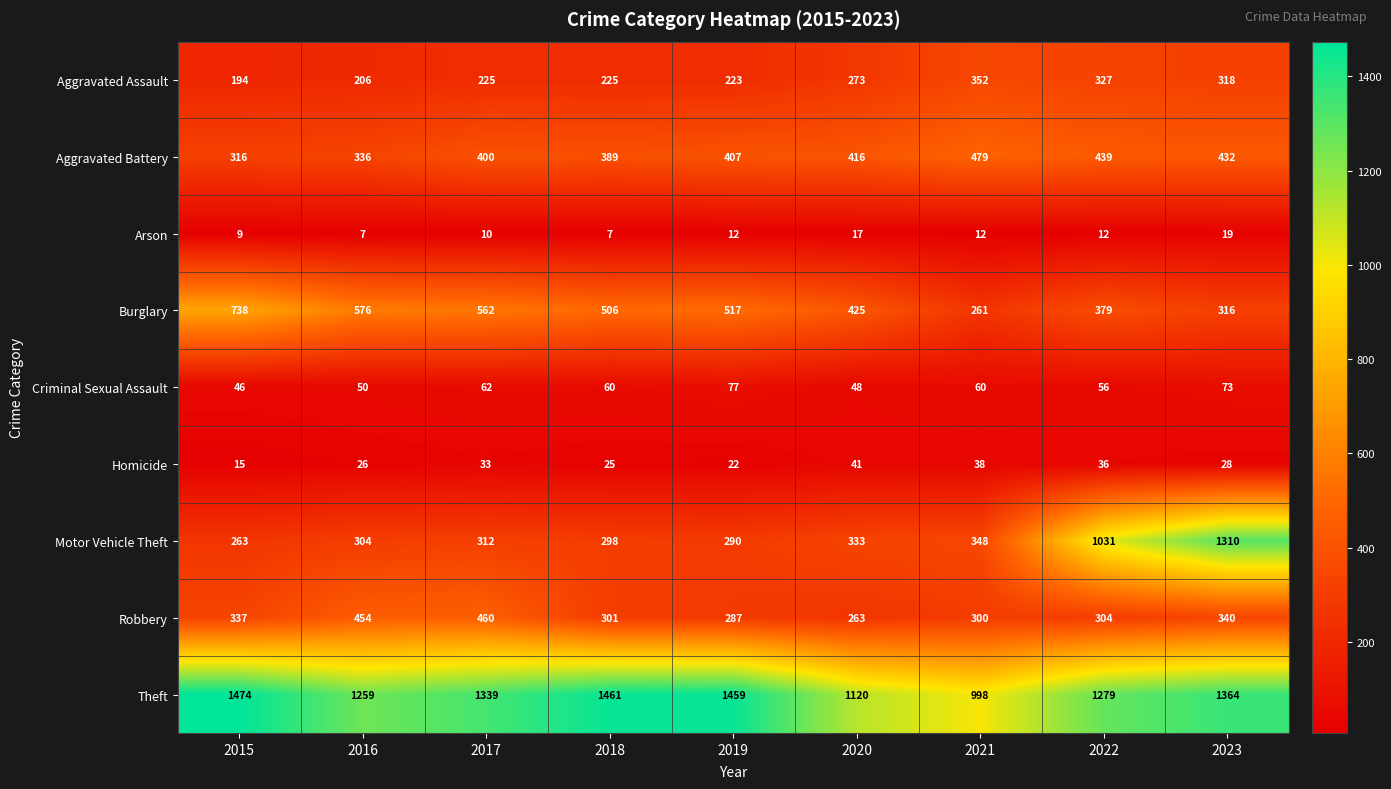

What is the total value across all series at 2018?

3272